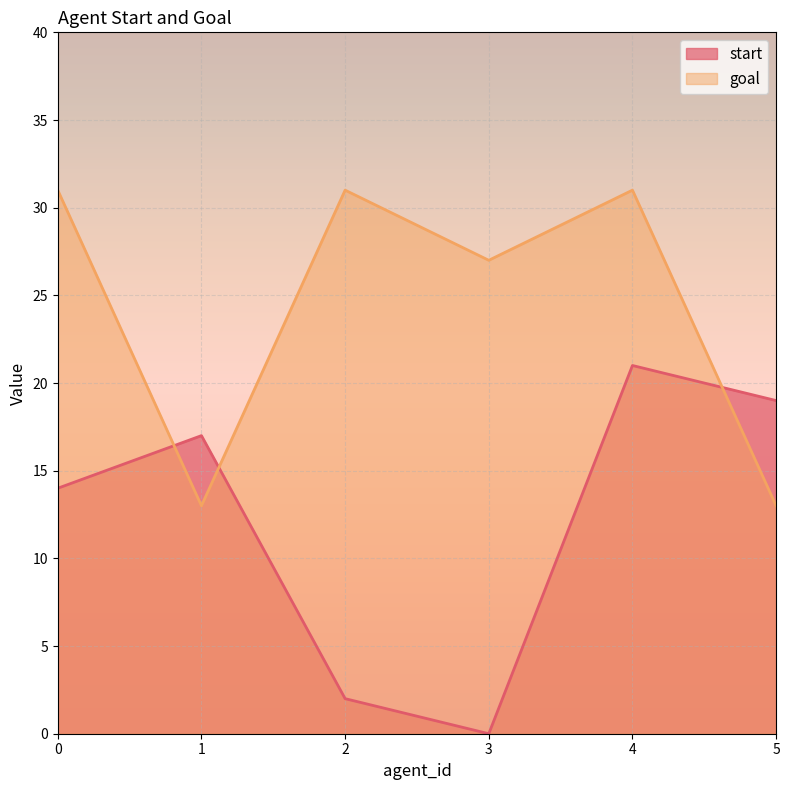

Where is the first local minimum for start?

3